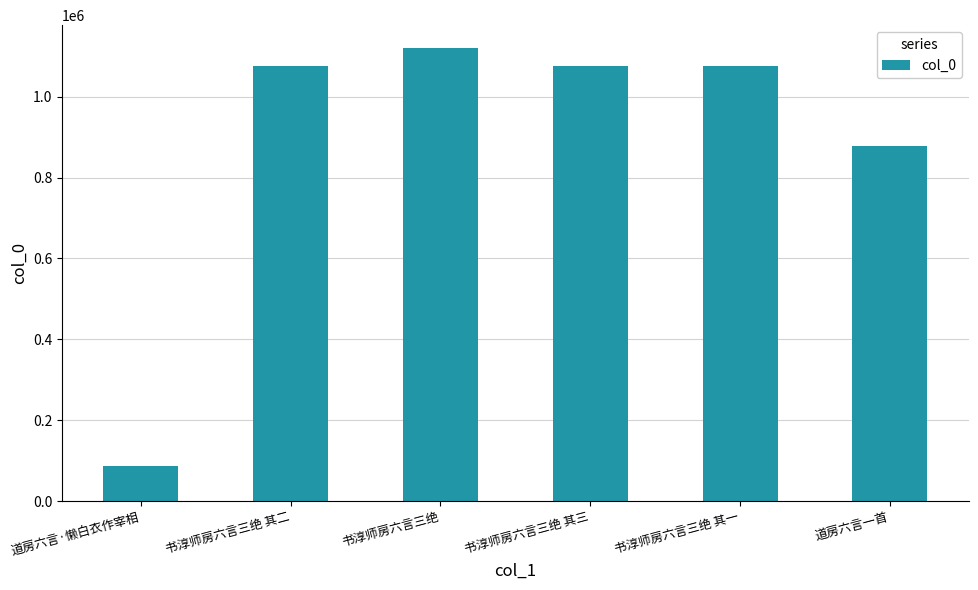

What position from the left is 道房六言·懒白衣作宰相?

1